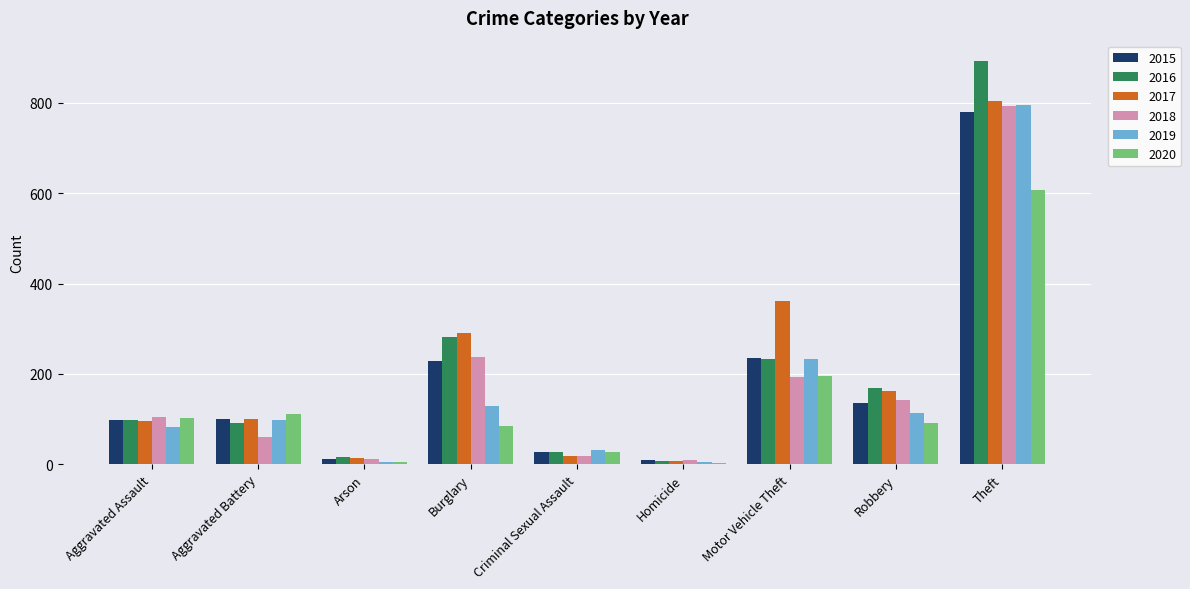

Which series changed the most between Aggravated Battery and Criminal Sexual Assault?

2020